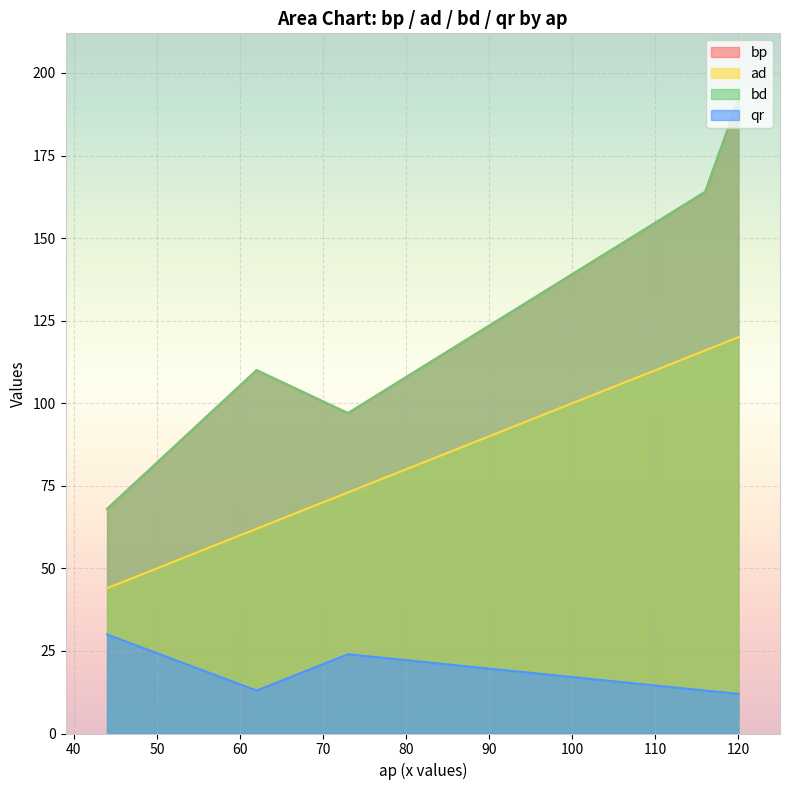

At how many categories does at least one series exceed 125?

2